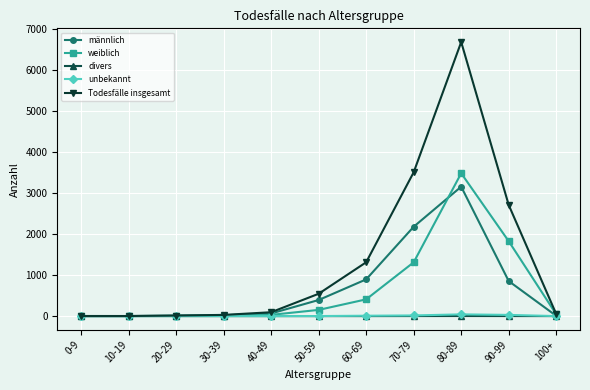

How many values in the divers series exceed 0?

3